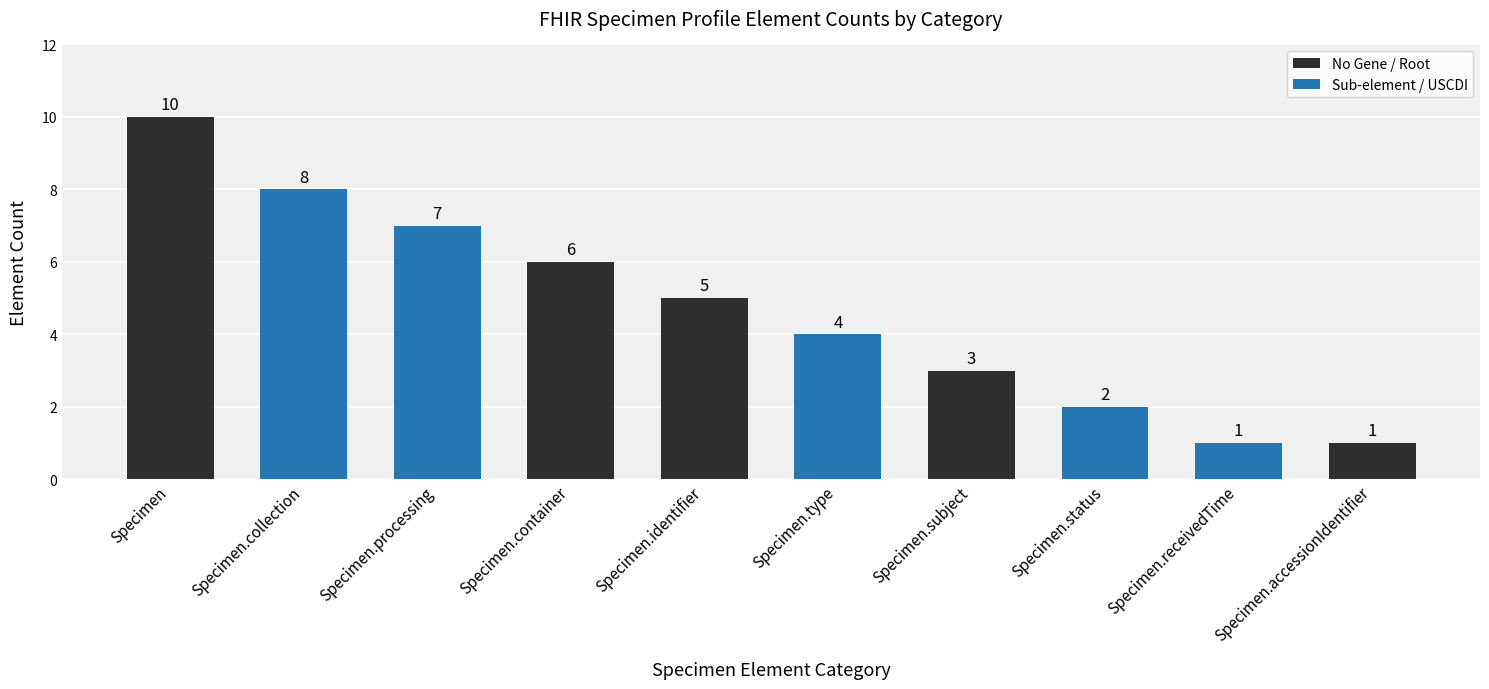

How many values are below 5?

5